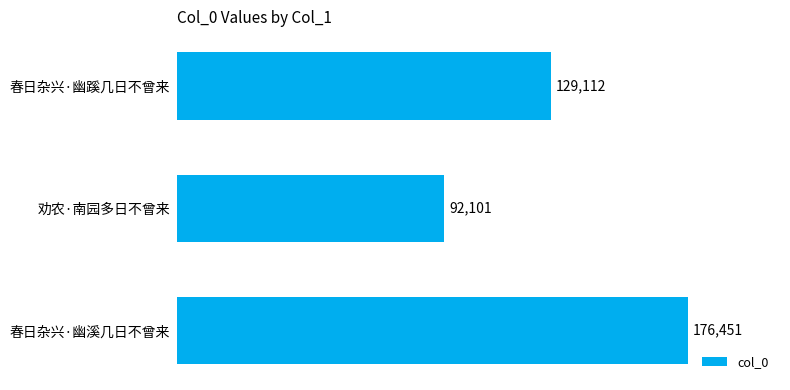

Are the bars grouped side by side (vs. stacked)?

No